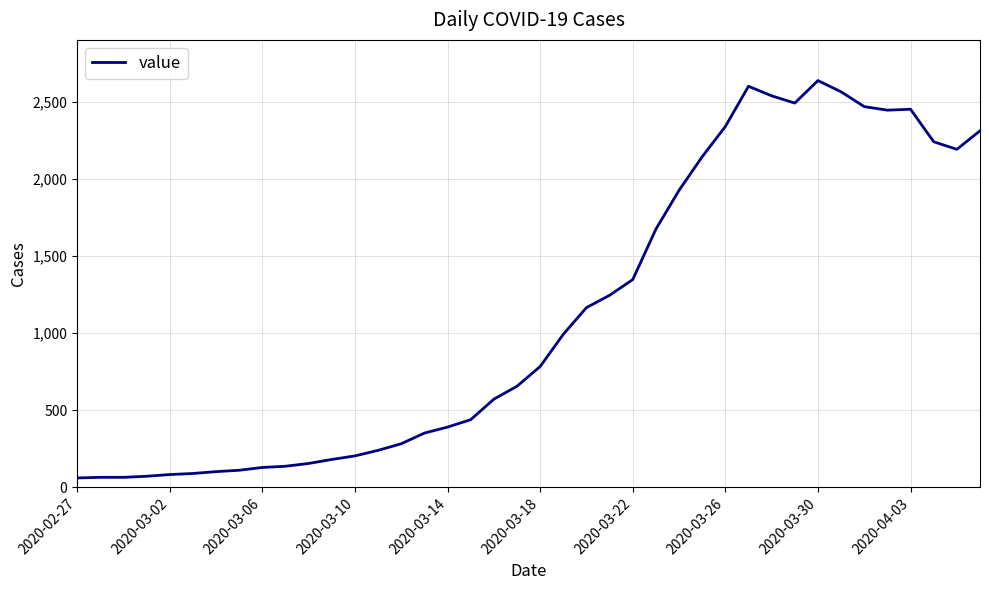

What is the greatest value displayed?

2639